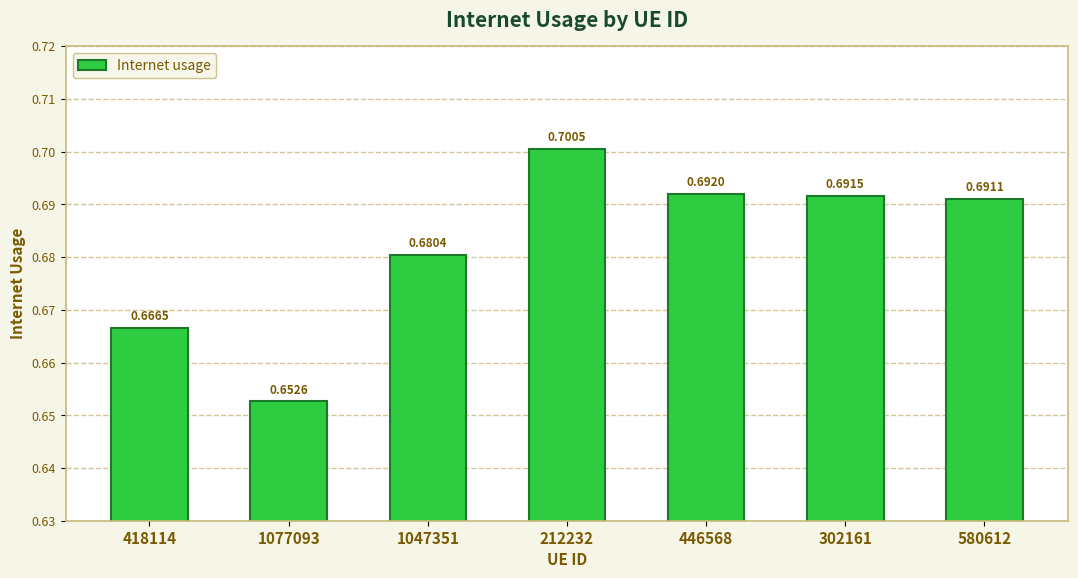

How many bars are there in total?

7